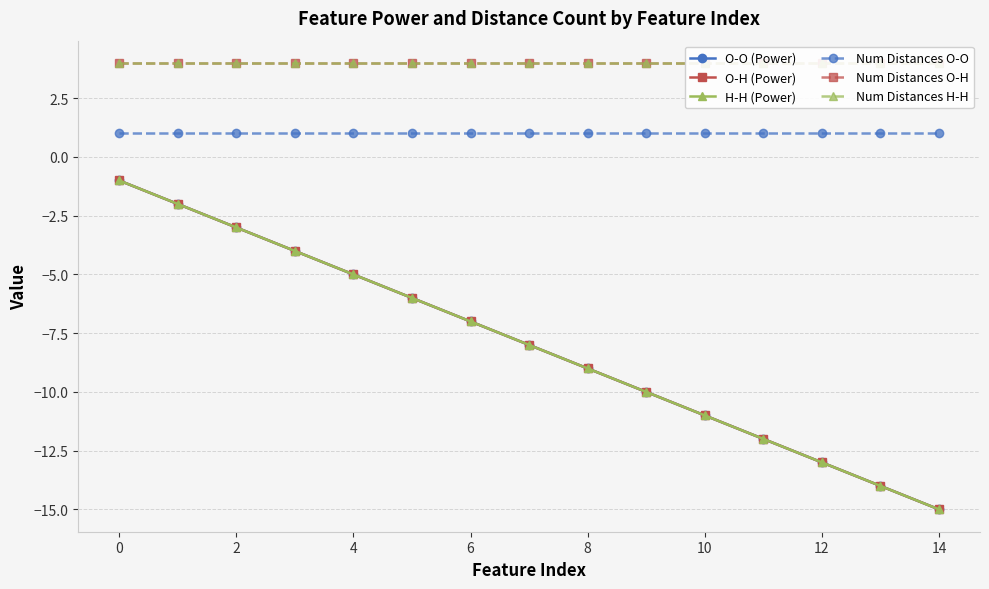

The H-H (Power) series shows -13 at 16. True or false?

False